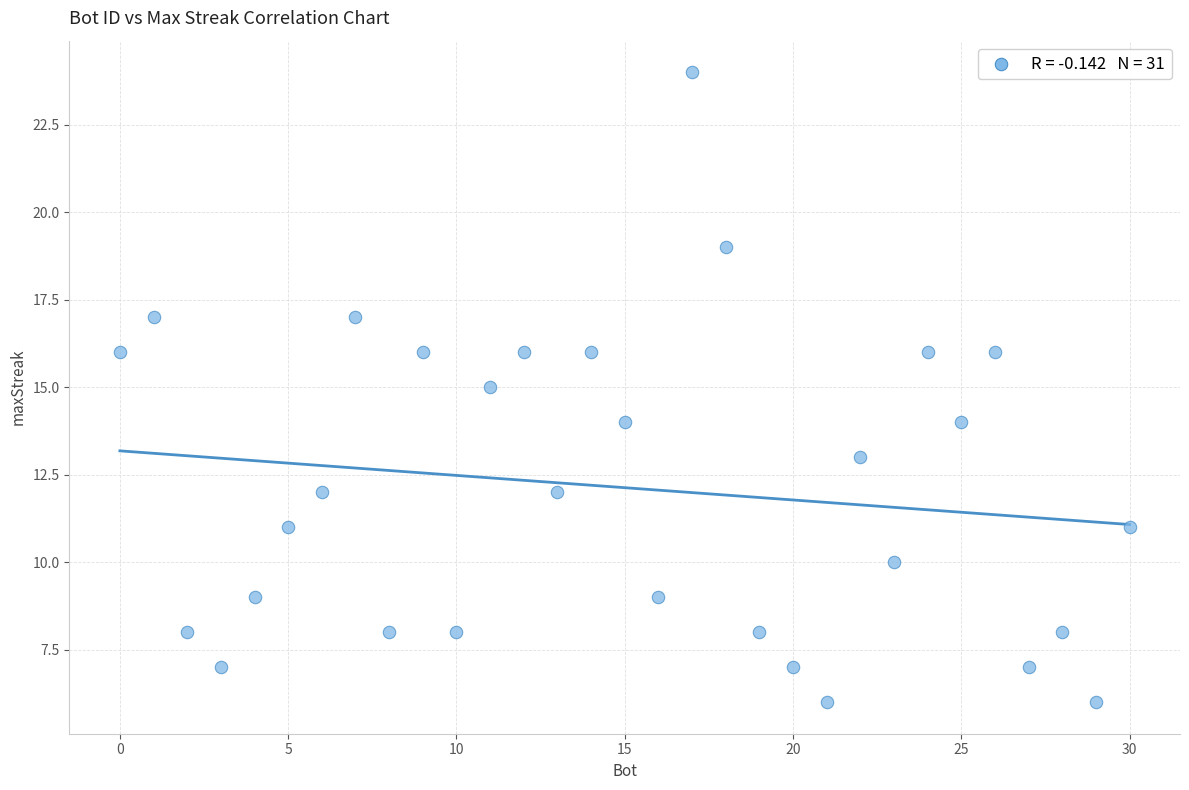

What is the range of Y values (max minus min)?

18